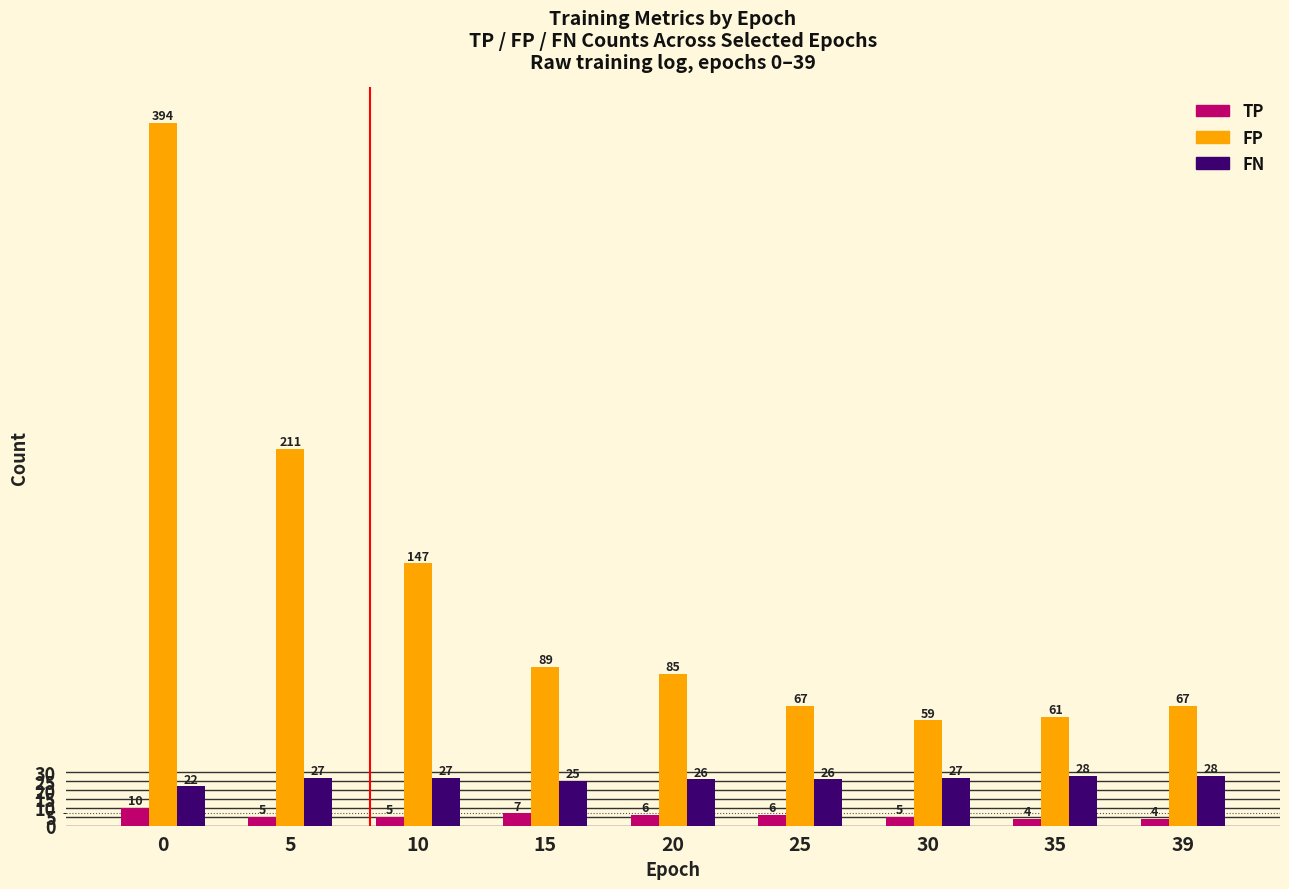

Reading right to left, transcribe all the data shown in this chart.

TP: 4	4	5	6	6	7	5	5	10
FP: 67	61	59	67	85	89	147	211	394
FN: 28	28	27	26	26	25	27	27	22